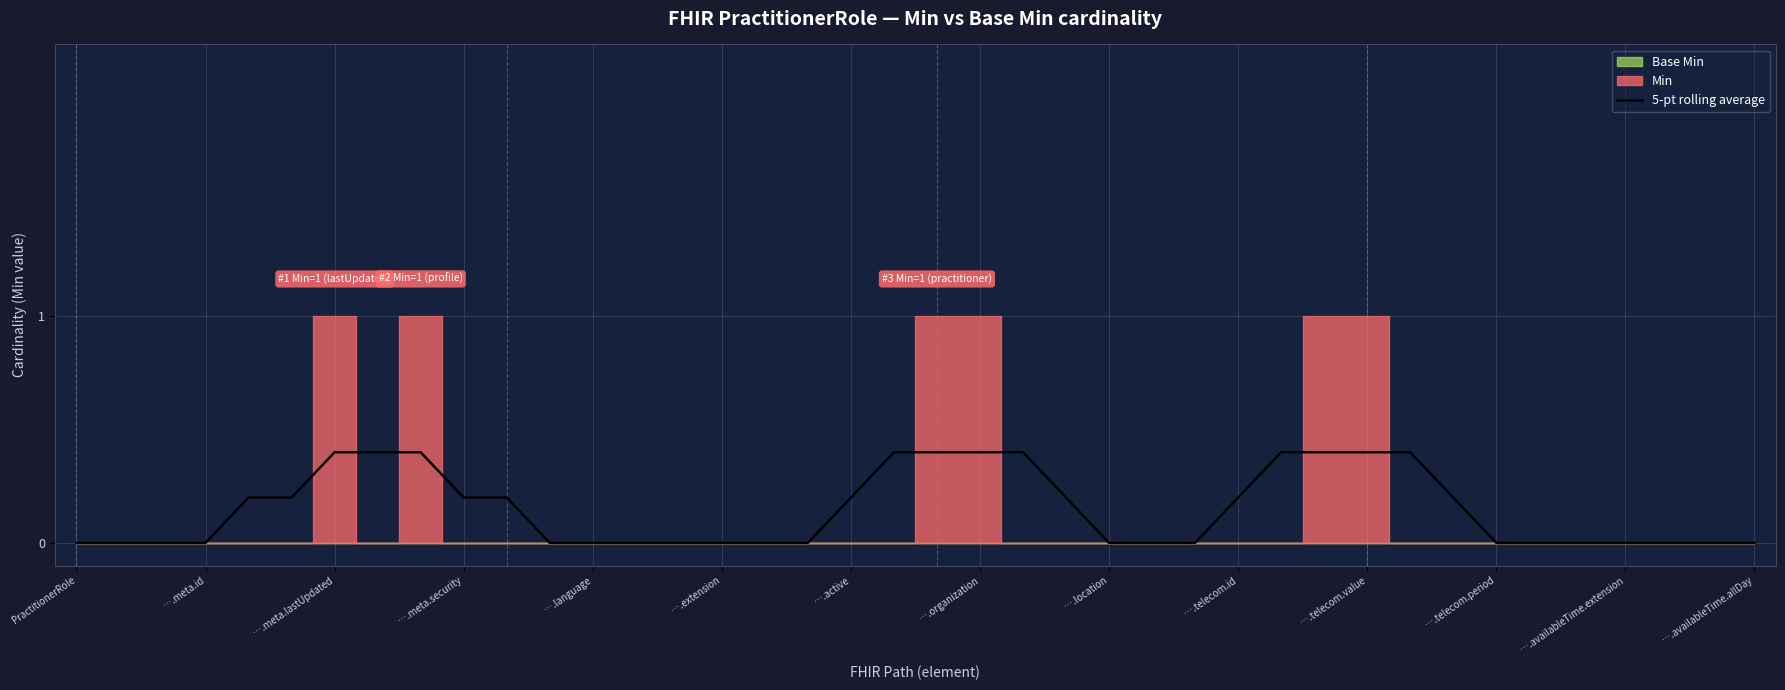

How many lines are shown in the chart?

1